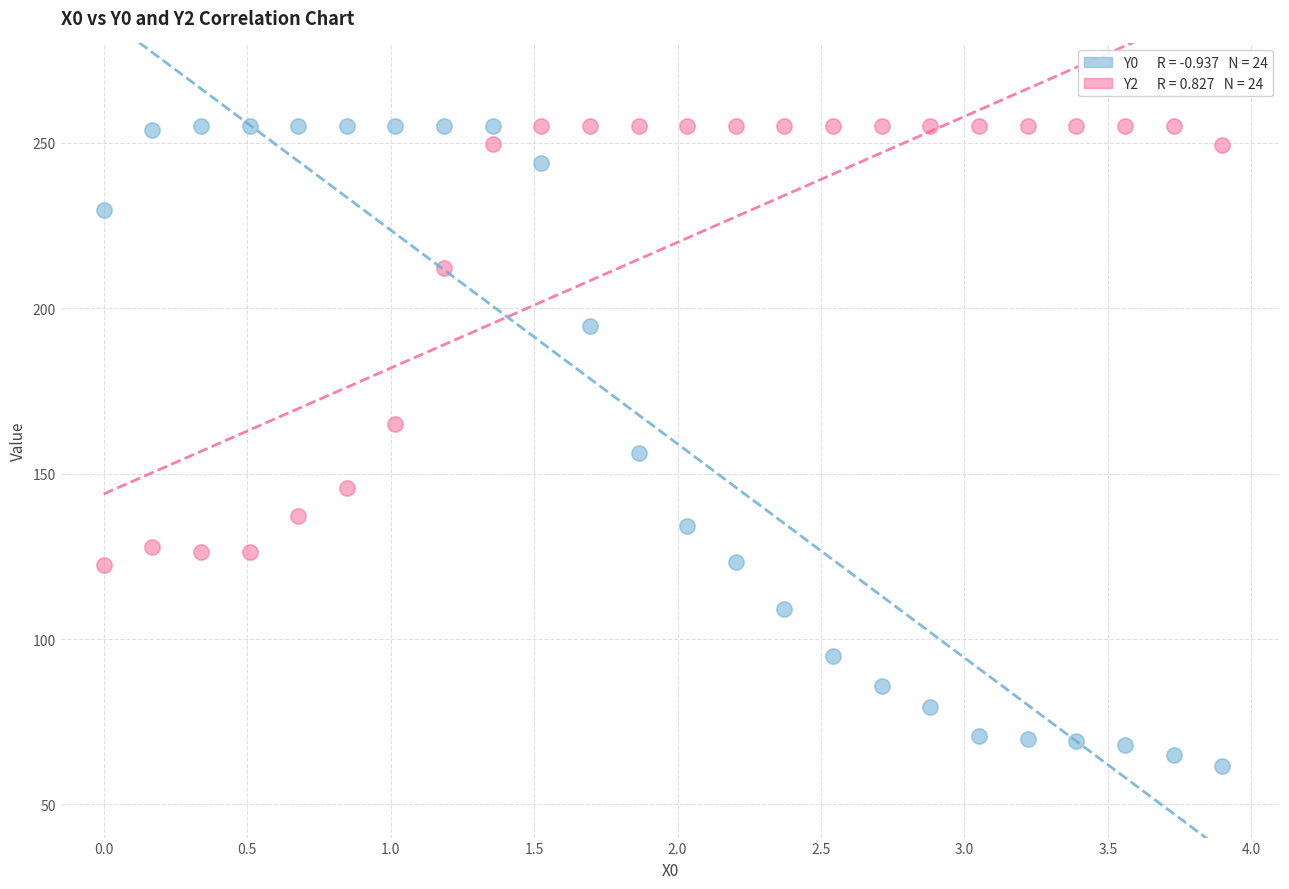

Across all data points, what is the range of Y values (max minus min)?

193.2